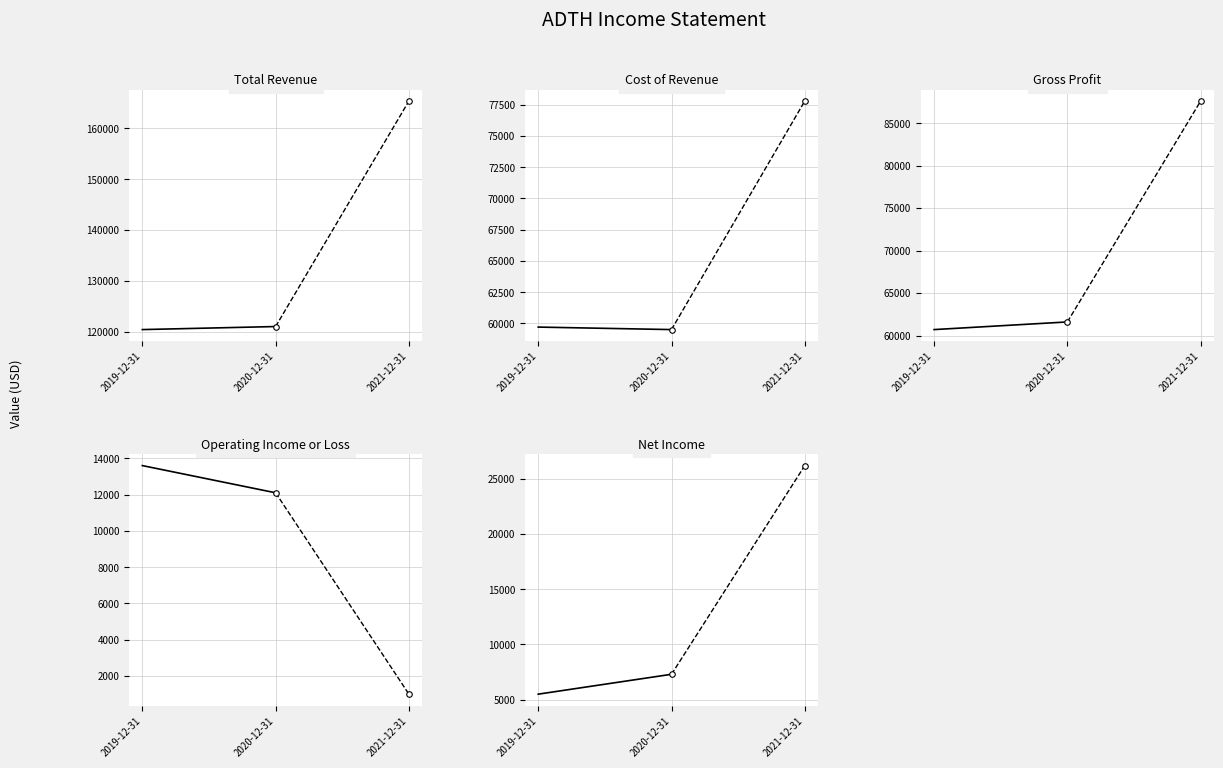

What is the sum of all Operating Income or Loss values?

25700